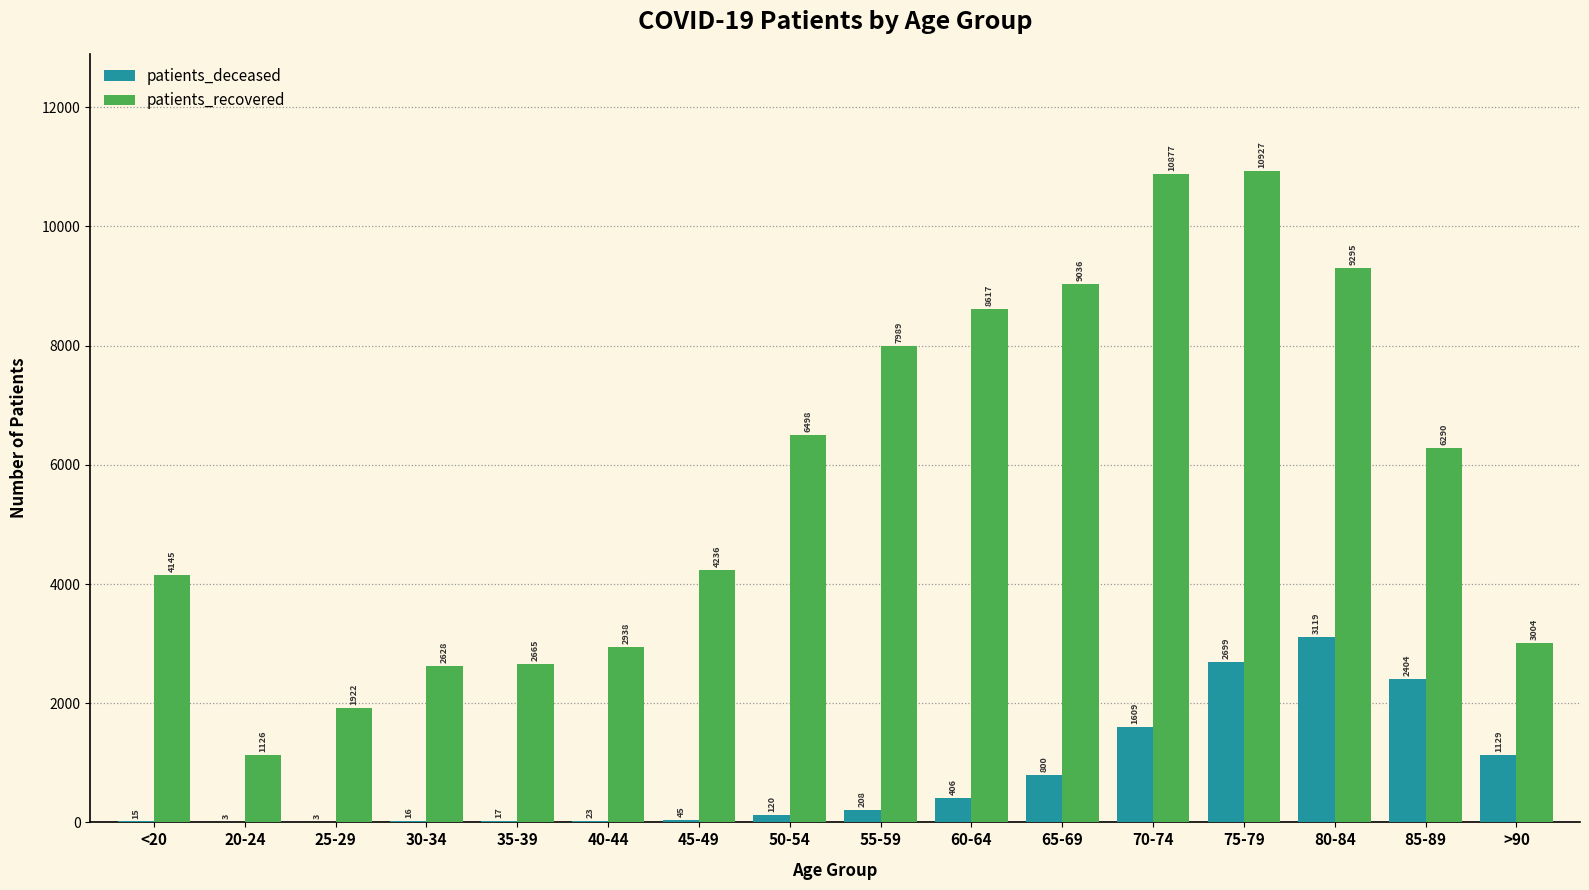

Reading left to right, extract all data points from this chart.

patients_deceased: <20=15	20-24=3	25-29=3	30-34=16	35-39=17	40-44=23	45-49=45	50-54=120	55-59=208	60-64=406	65-69=800	70-74=1609	75-79=2699	80-84=3119	85-89=2404	>90=1129
patients_recovered: <20=4145	20-24=1126	25-29=1922	30-34=2628	35-39=2665	40-44=2938	45-49=4236	50-54=6498	55-59=7989	60-64=8617	65-69=9036	70-74=10877	75-79=10927	80-84=9295	85-89=6290	>90=3004